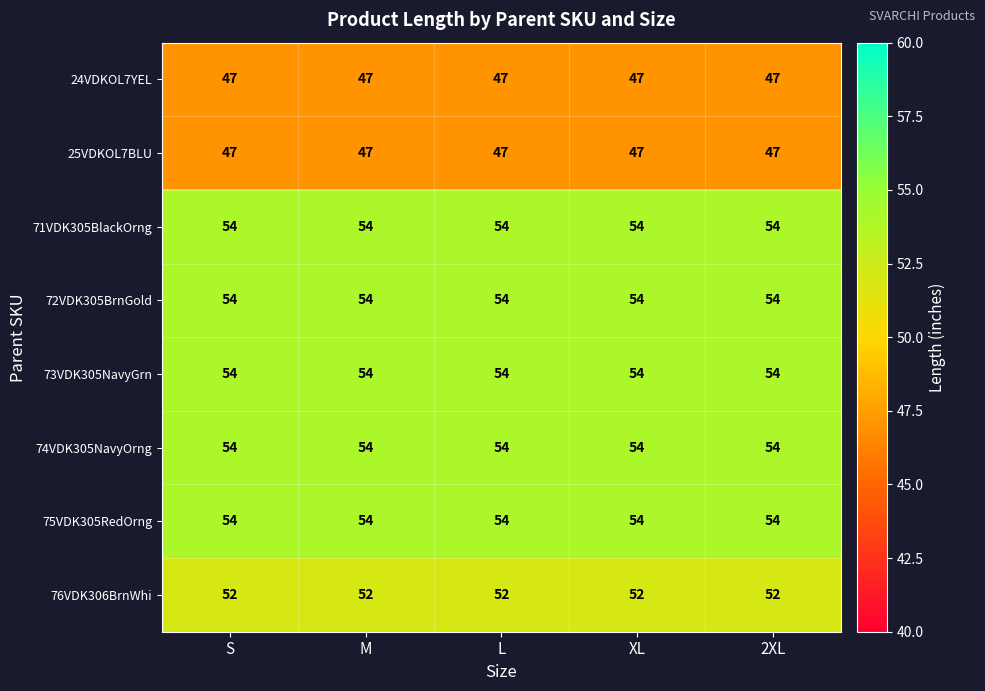

What is the maximum value for 72VDK305BrnGold?

54